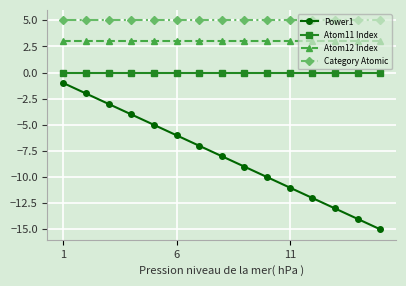

True or false: Atom12 Index and Atom11 Index cross at least once.

False